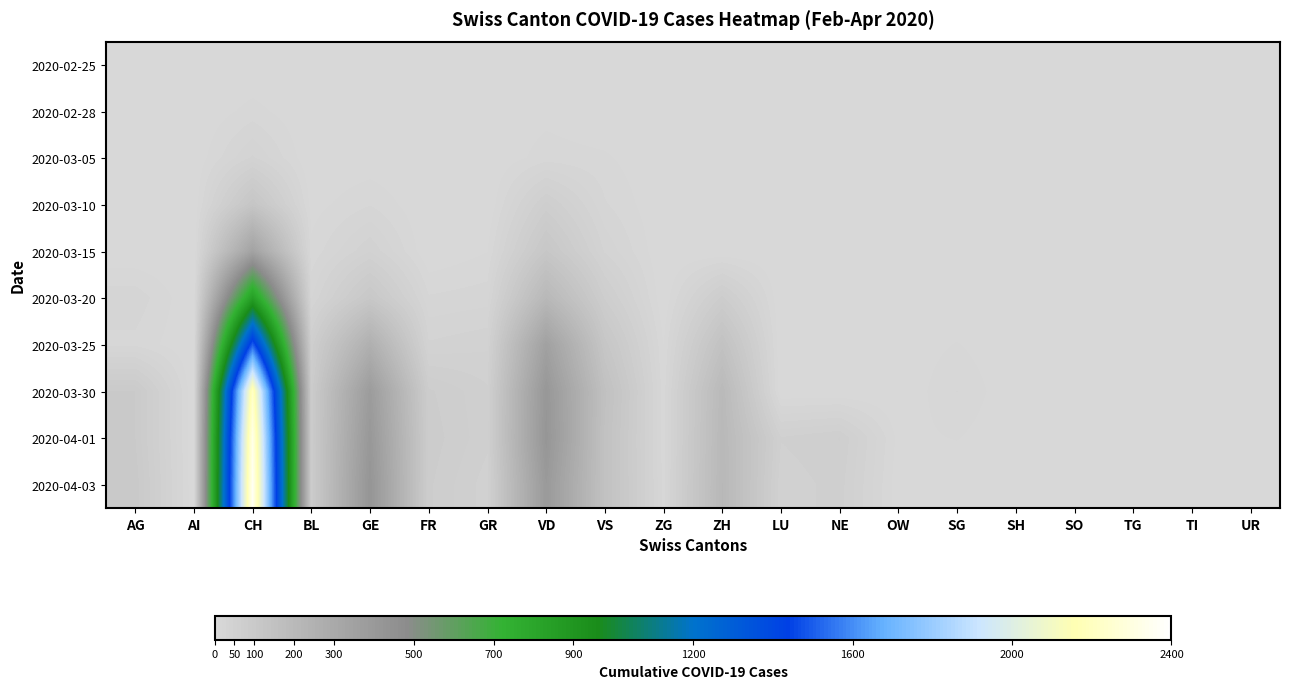

Reading left to right, what are all the values shown in this chart?

2020-02-25: AG=0	AI=0	CH=0	BL=0	GE=0	FR=0	GR=0	VD=0	VS=0	ZG=0	ZH=0	LU=0	NE=0	OW=0	SG=0	SH=0	SO=0	TG=0	TI=0	UR=0
2020-02-28: AG=0	AI=0	CH=13	BL=0	GE=0	FR=0	GR=2	VD=6	VS=0	ZG=0	ZH=0	LU=0	NE=0	OW=0	SG=0	SH=0	SO=0	TG=0	TI=0	UR=0
2020-03-05: AG=0	AI=1	CH=39	BL=0	GE=2	FR=0	GR=0	VD=14	VS=11	ZG=0	ZH=0	LU=0	NE=0	OW=0	SG=0	SH=0	SO=0	TG=0	TI=0	UR=0
2020-03-10: AG=0	AI=1	CH=123	BL=5	GE=18	FR=0	GR=0	VD=69	VS=20	ZG=0	ZH=0	LU=0	NE=0	OW=0	SG=0	SH=0	SO=0	TG=0	TI=0	UR=0
2020-03-15: AG=0	AI=0	CH=339	BL=12	GE=46	FR=0	GR=9	VD=114	VS=36	ZG=0	ZH=0	LU=0	NE=0	OW=0	SG=0	SH=0	SO=0	TG=0	TI=0	UR=0
2020-03-20: AG=25	AI=0	CH=842	BL=27	GE=109	FR=20	GR=24	VD=205	VS=73	ZG=1	ZH=78	LU=0	NE=0	OW=0	SG=0	SH=0	SO=0	TG=0	TI=0	UR=0
2020-03-25: AG=16	AI=0	CH=1505	BL=68	GE=258	FR=39	GR=45	VD=351	VS=119	ZG=9	ZH=146	LU=0	NE=0	OW=2	SG=10	SH=0	SO=0	TG=0	TI=0	UR=0
2020-03-30: AG=94	AI=0	CH=2222	BL=86	GE=382	FR=77	GR=58	VD=411	VS=154	ZG=13	ZH=197	LU=0	NE=0	OW=0	SG=19	SH=0	SO=0	TG=0	TI=0	UR=0
2020-04-01: AG=94	AI=0	CH=2328	BL=86	GE=406	FR=81	GR=59	VD=420	VS=147	ZG=13	ZH=203	LU=57	NE=66	OW=6	SG=10	SH=0	SO=0	TG=0	TI=0	UR=0
2020-04-03: AG=100	AI=0	CH=2363	BL=82	GE=424	FR=77	GR=51	VD=395	VS=147	ZG=15	ZH=207	LU=49	NE=61	OW=3	SG=0	SH=0	SO=0	TG=0	TI=0	UR=0